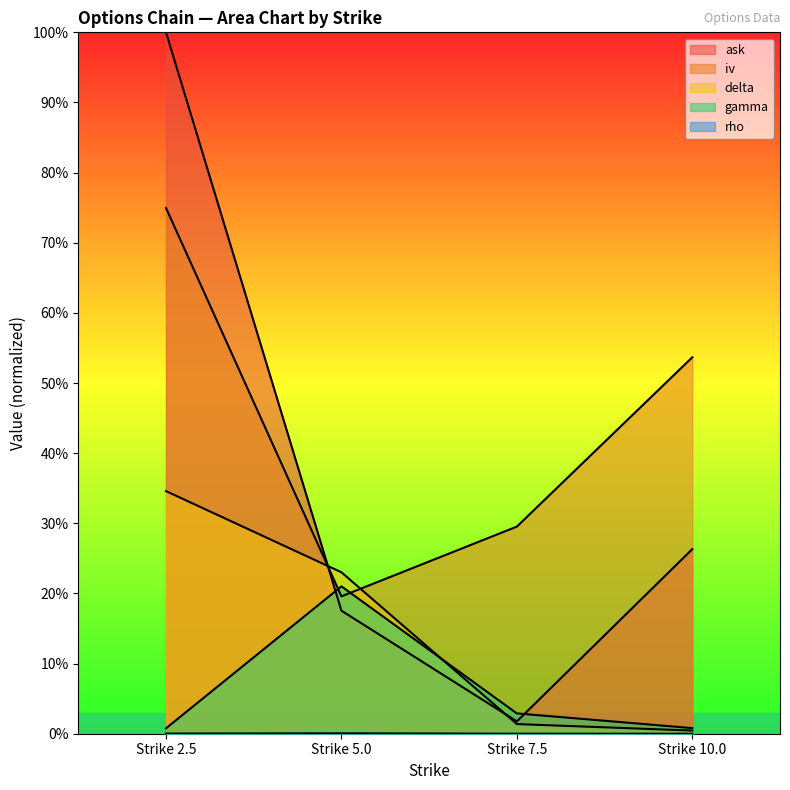

What is the maximum value for ask?

1.0